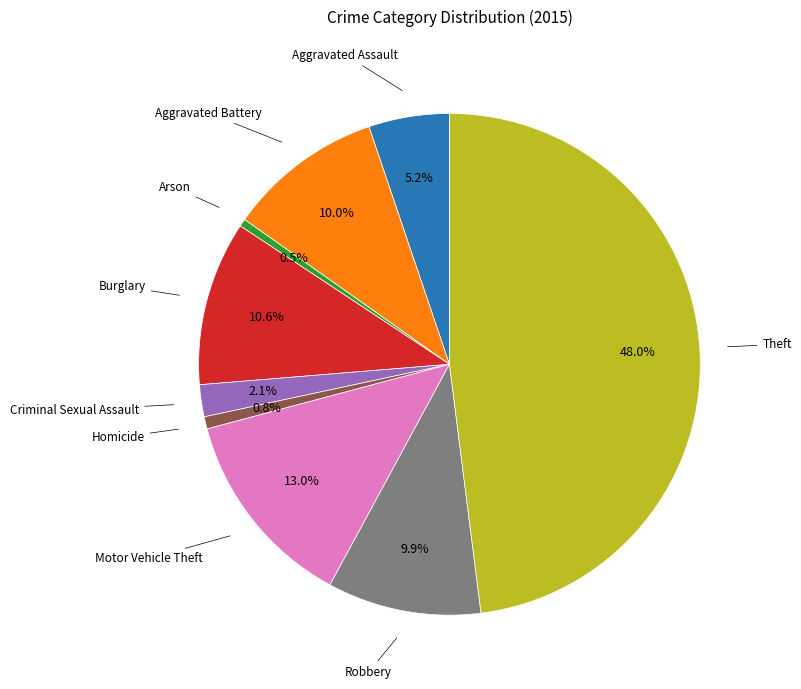

Is there any slice that represents more than half of the pie?

No